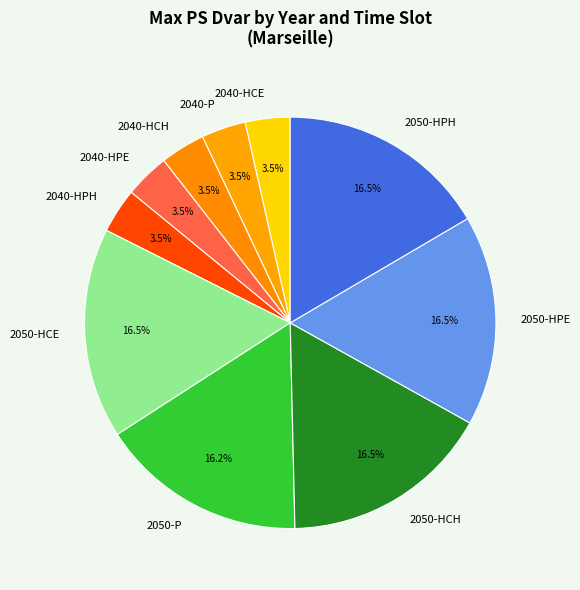

Between 2050-P and 2040-HCE, which is larger?

2050-P